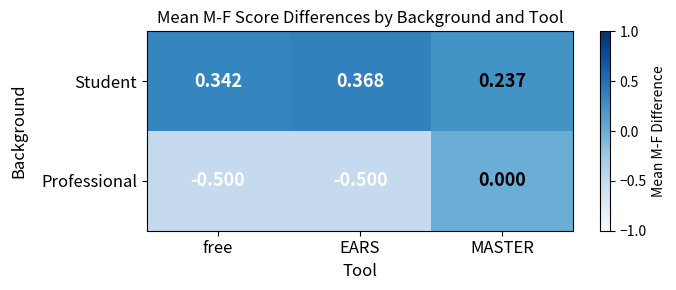

Rank the series by their maximum value, from highest to lowest.

Student, Professional